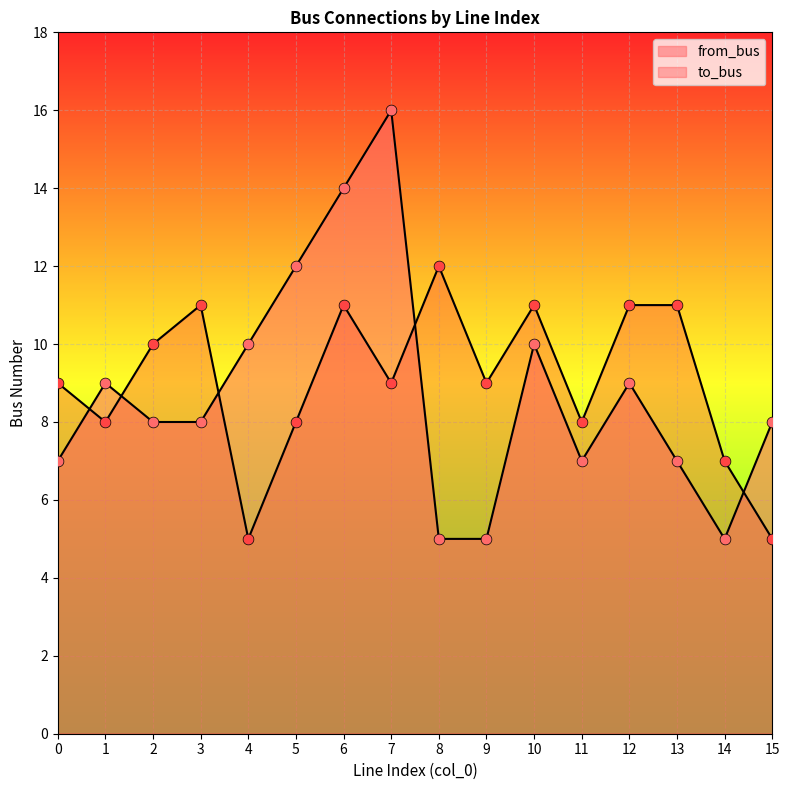

What are all the series names shown in the legend?

from_bus, to_bus